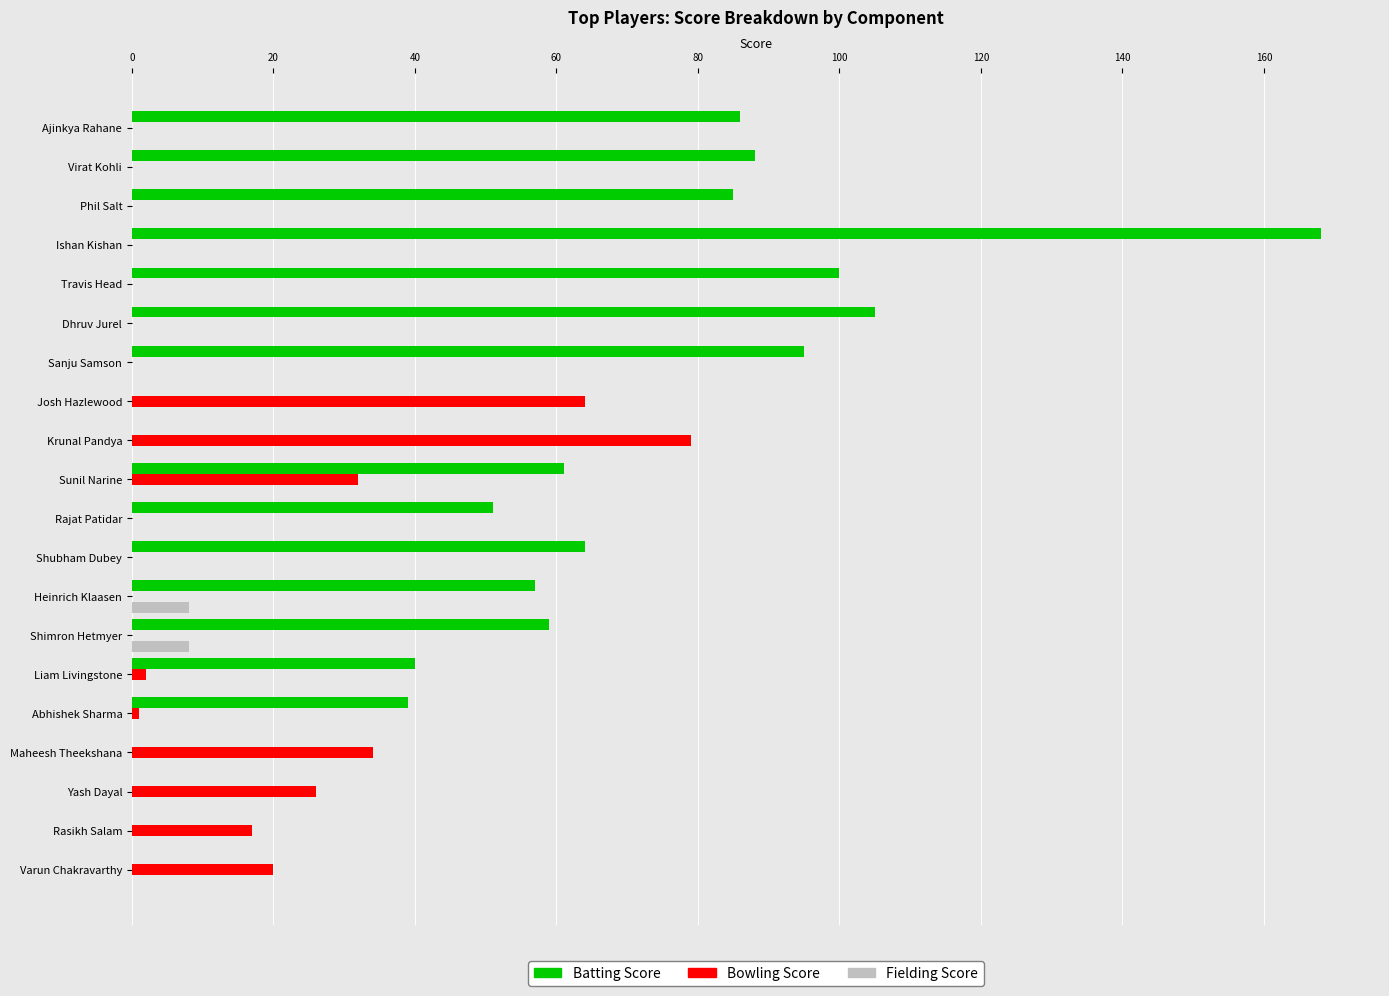

Count the number of data series in this chart.

3